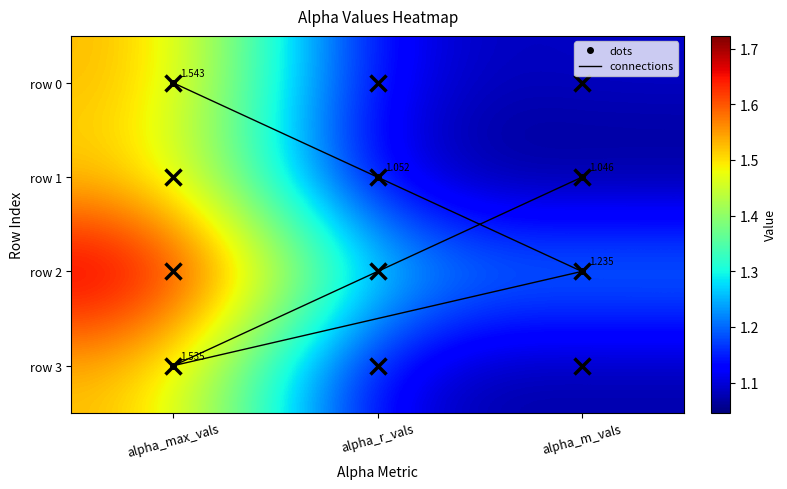

Is it true that row 2 equals 0.3 at alpha_m_vals?

False